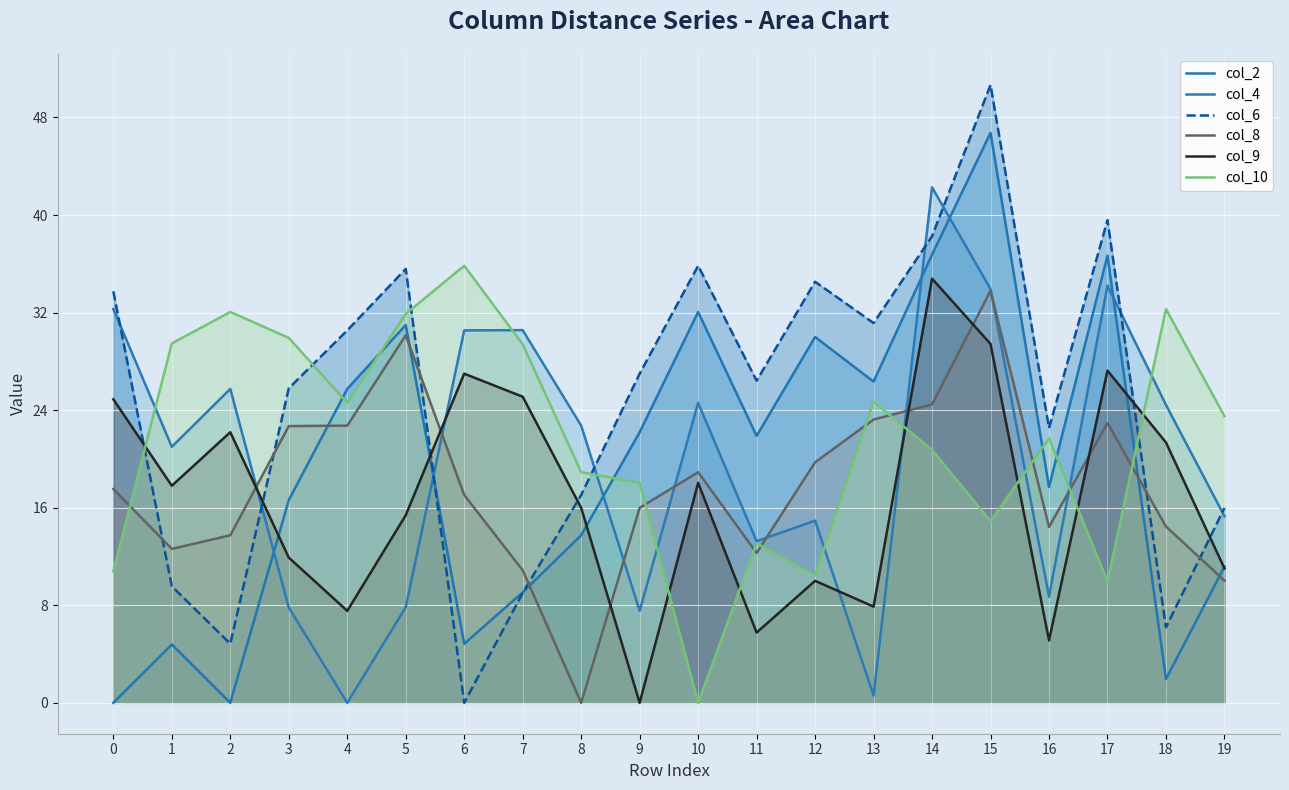

At which category is the sum across all series the highest?

15